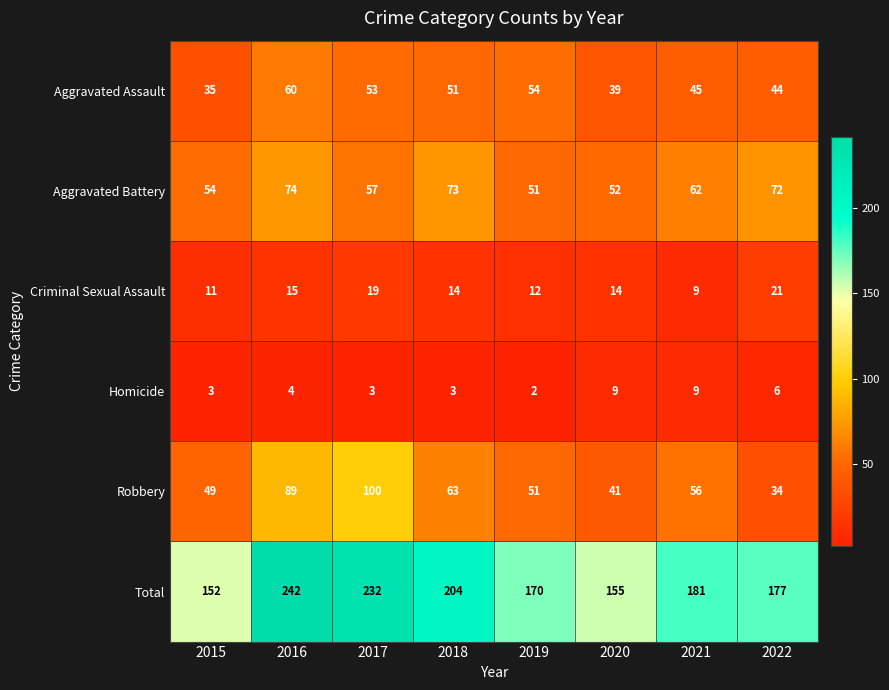

At which category does the chart reach its minimum across all series?

2019